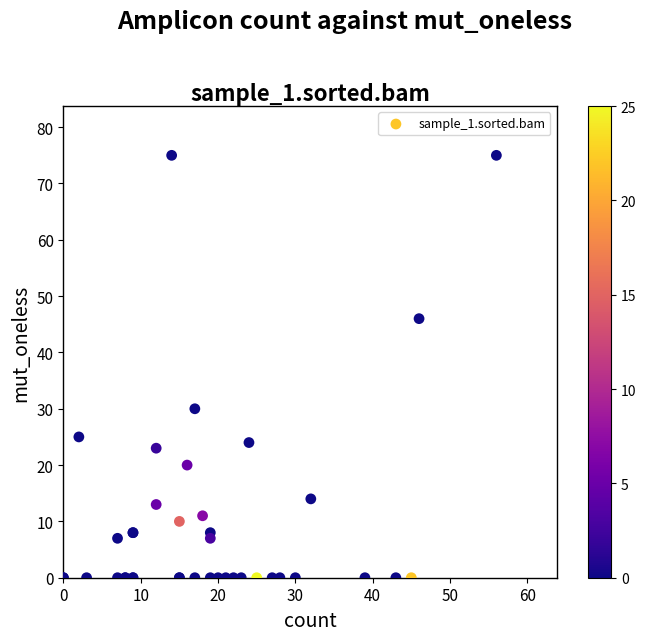

What Y value in the scatter plot is closest to 37?

30